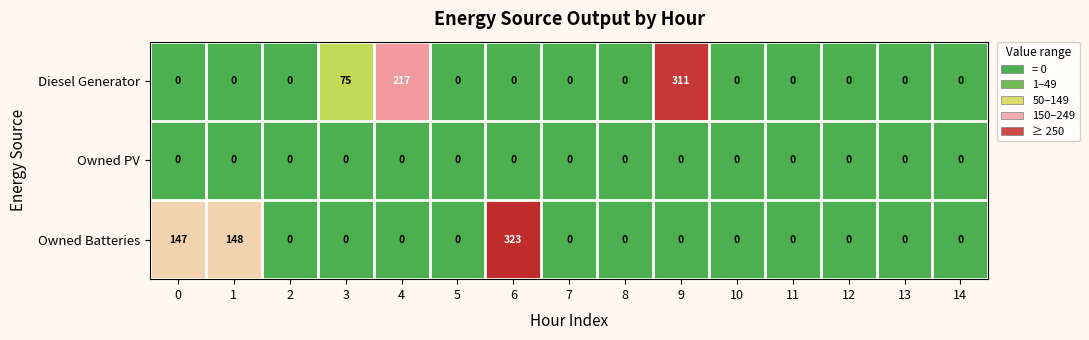

How many categories are shown in the chart?

15